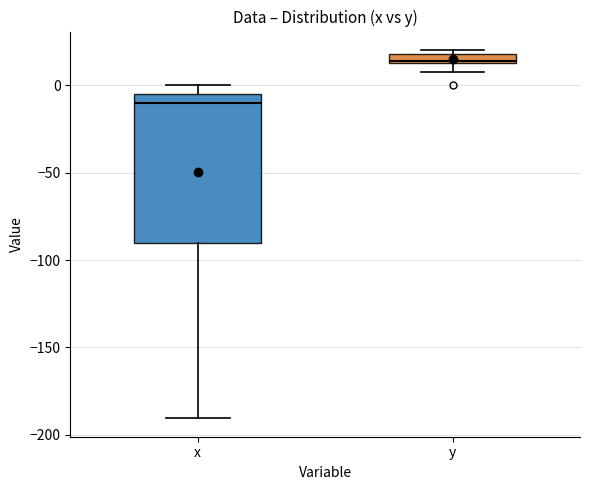

Which box has the highest median line?

y